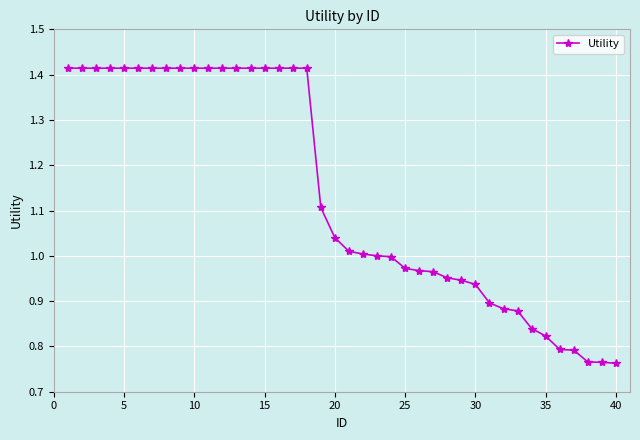

What is the difference between the second highest and minimum values?

0.7